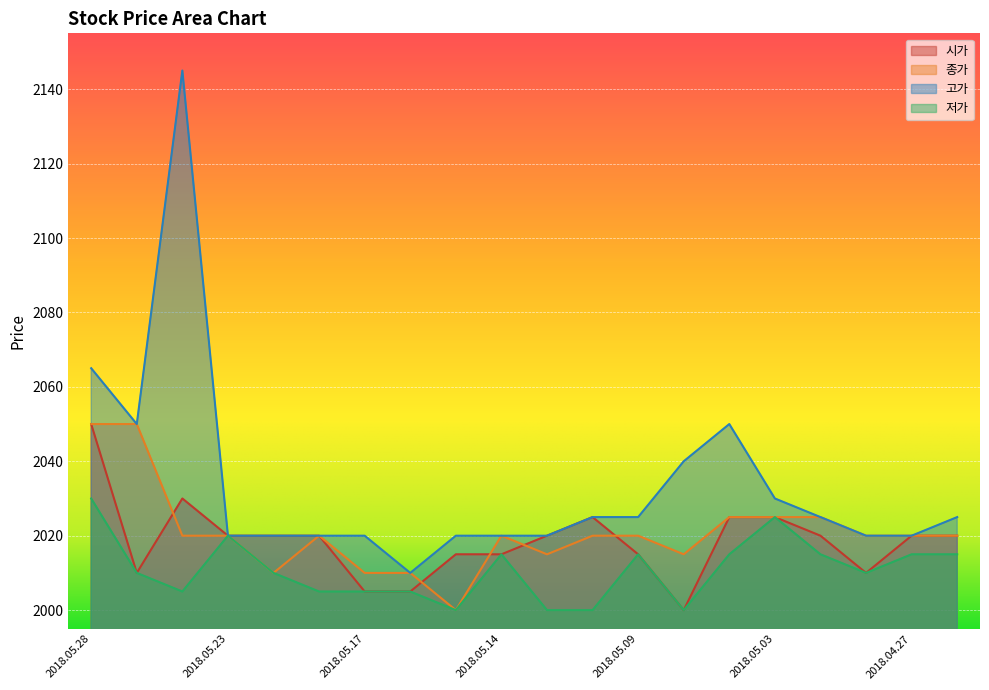

Is it true that 종가 equals 2010 at 2018.05.17?

True